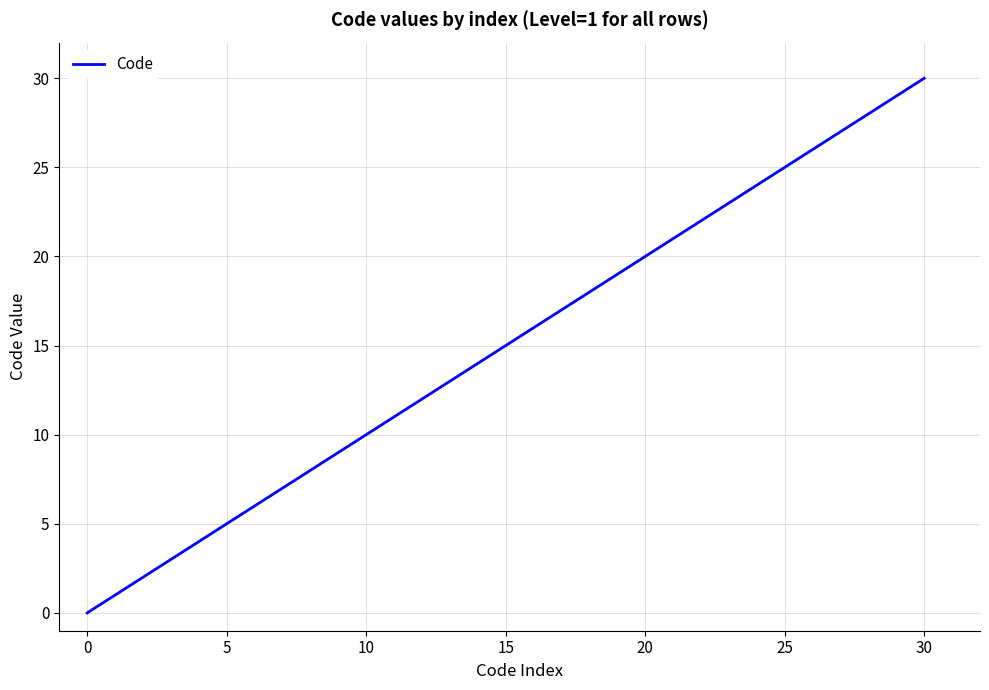

What is the difference between the maximum and minimum values?

30